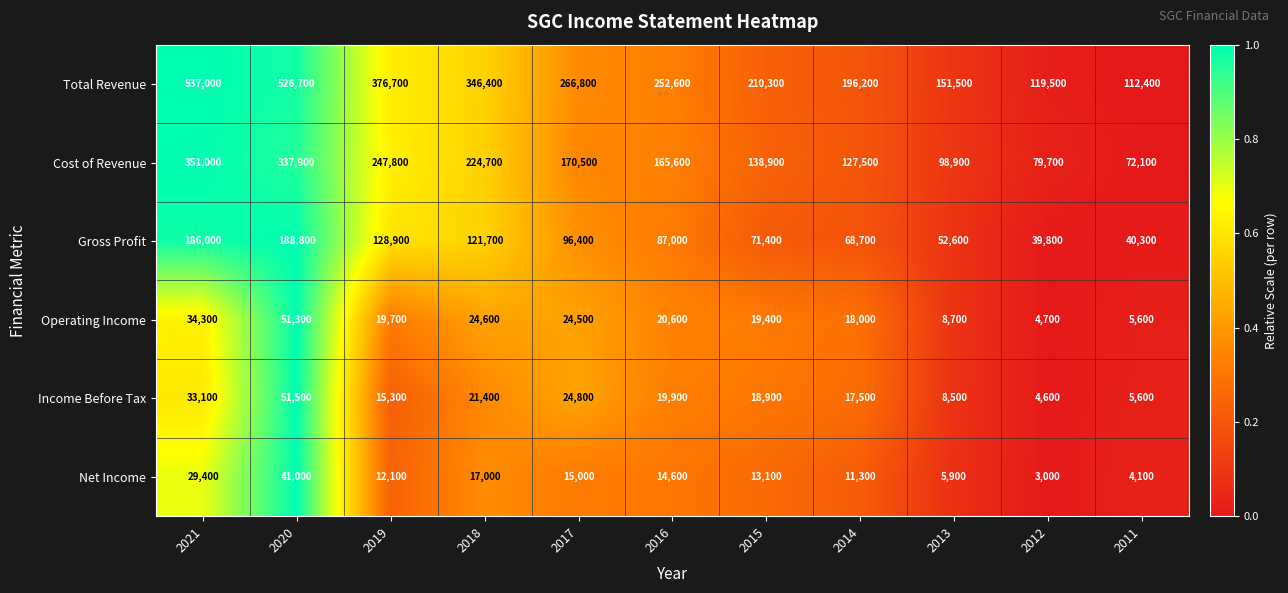

True or false: Income Before Tax has a value of 17500 at 2014.

True